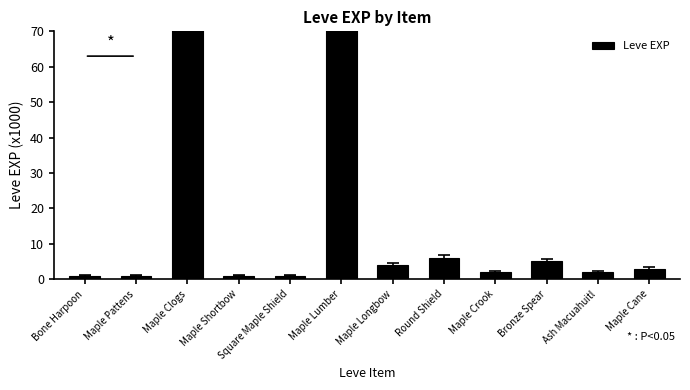

How many values are below 3?

6